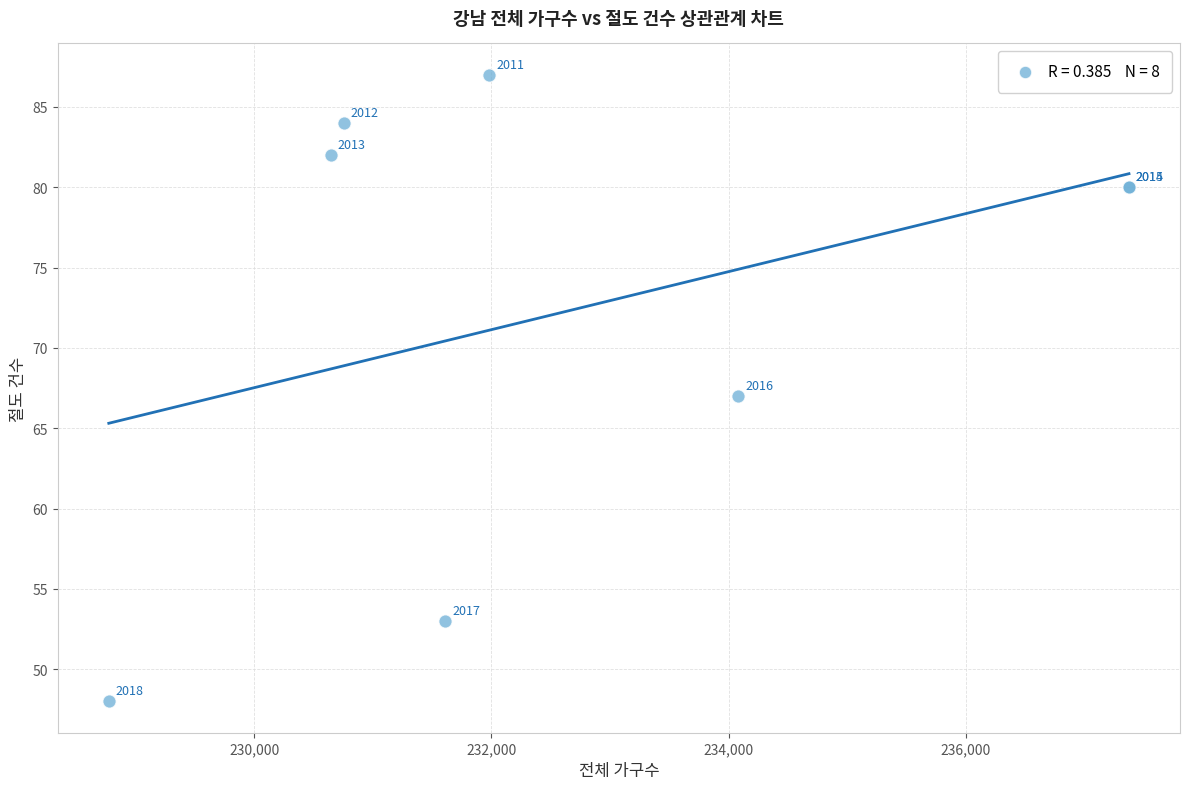

What Y value in the scatter plot is closest to 67?

67